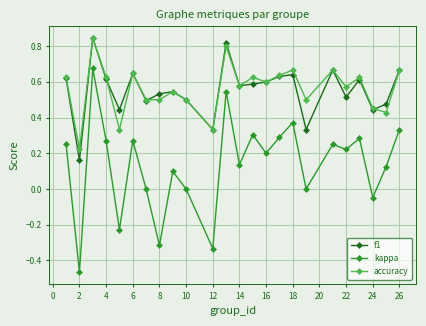

Which series has the largest range (max minus min)?

kappa